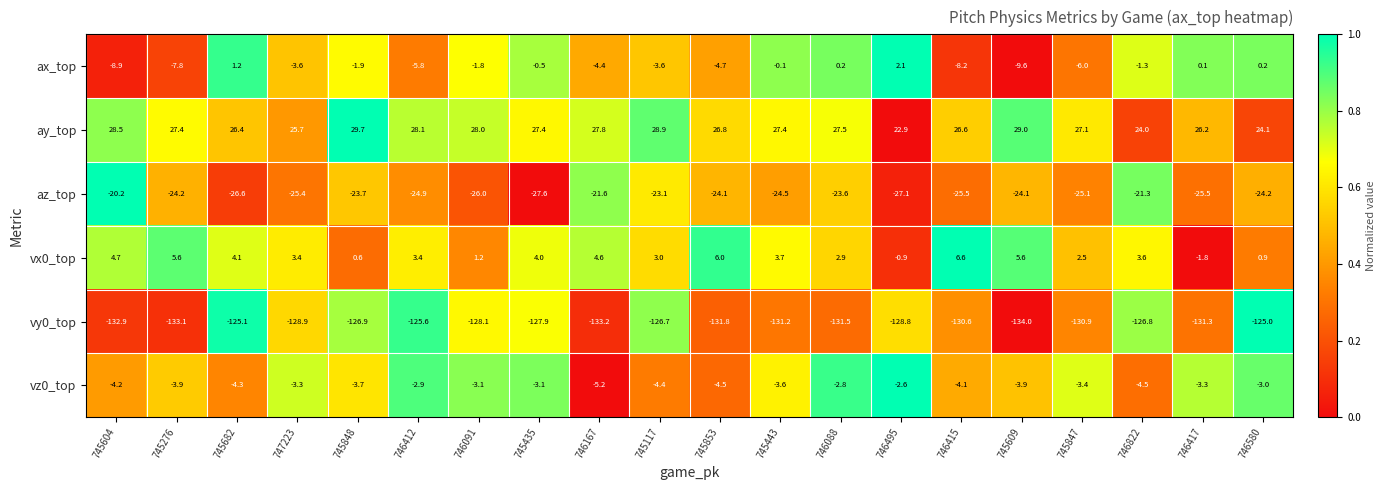

How many values in the vy0_top series are below -128?

13